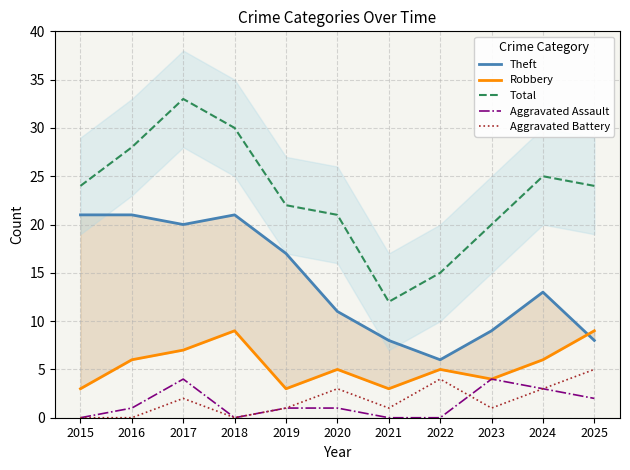

The value of Total at 2024 is 25. True or false?

True